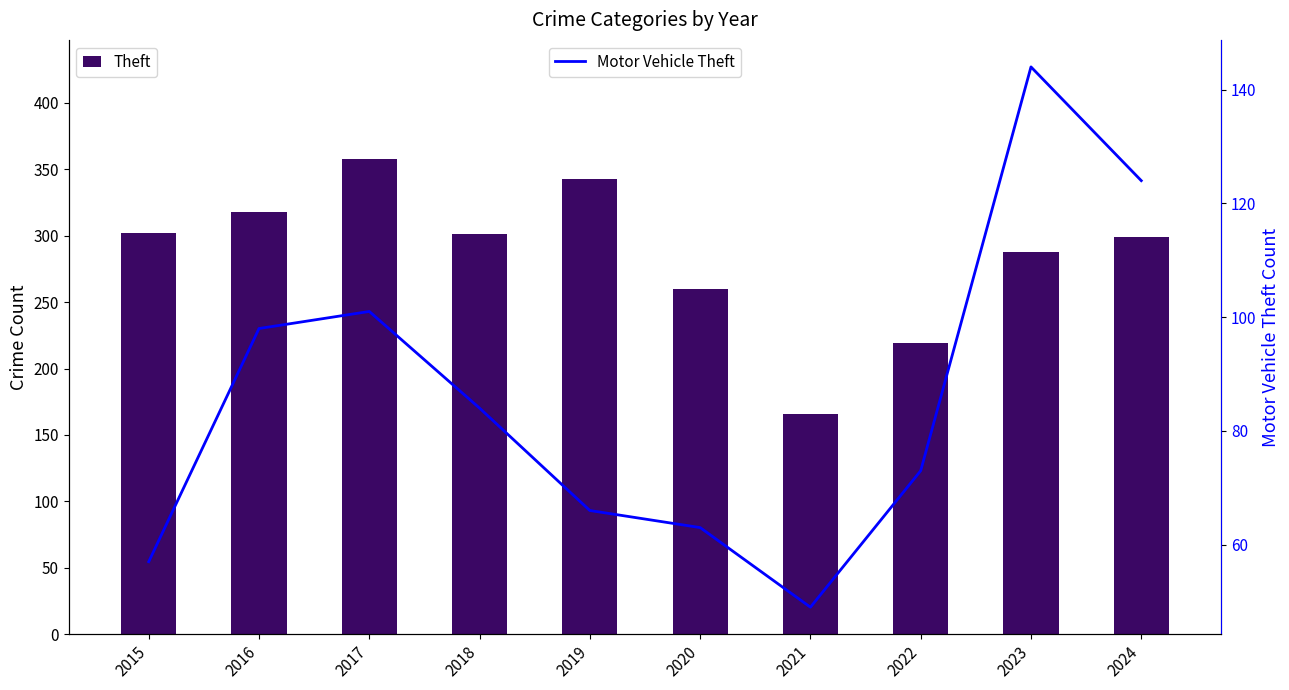

What is the spread (max minus min) of values at 2024?

175